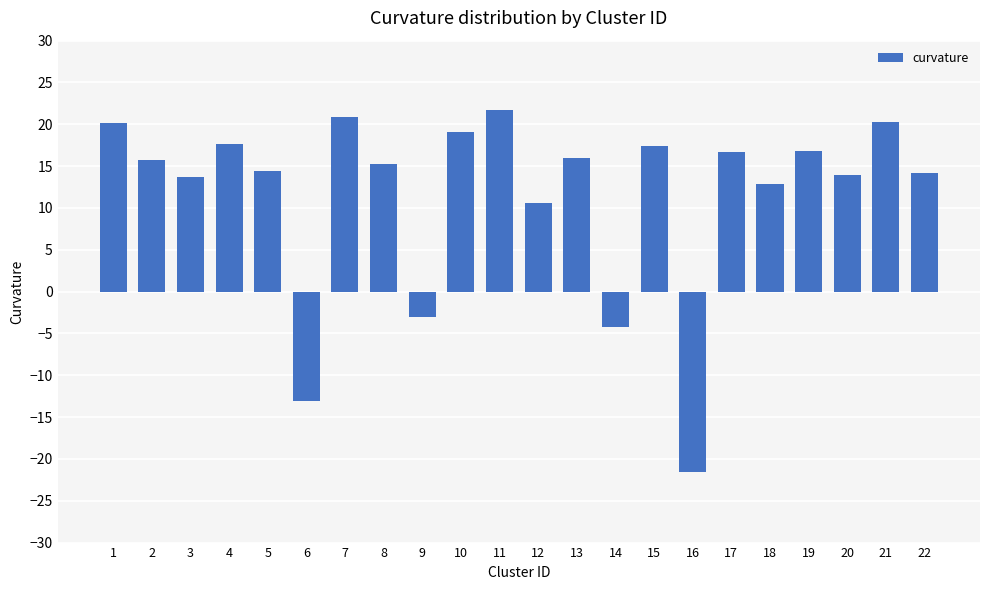

How many data points does each series have?

22